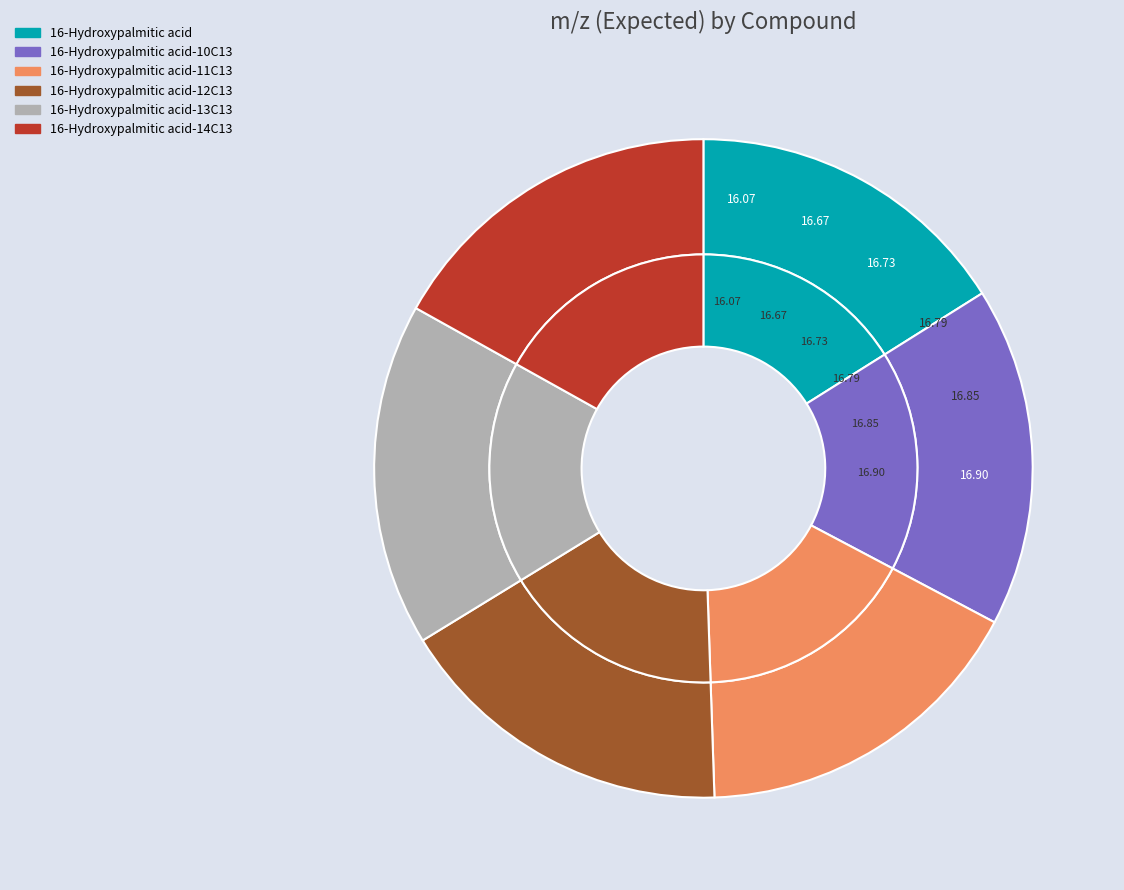

What percentage do 16-Hydroxypalmitic acid-14C13 and 16-Hydroxypalmitic acid-13C13 together represent?

33.7%